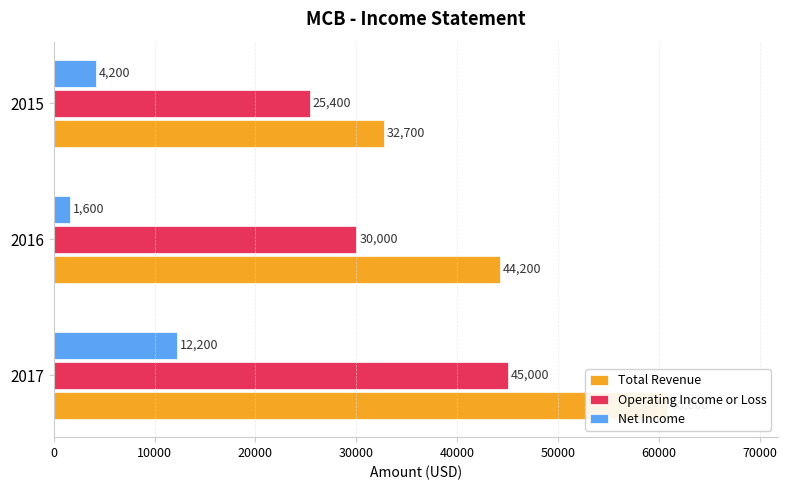

Are the bars grouped side by side (vs. stacked)?

Yes